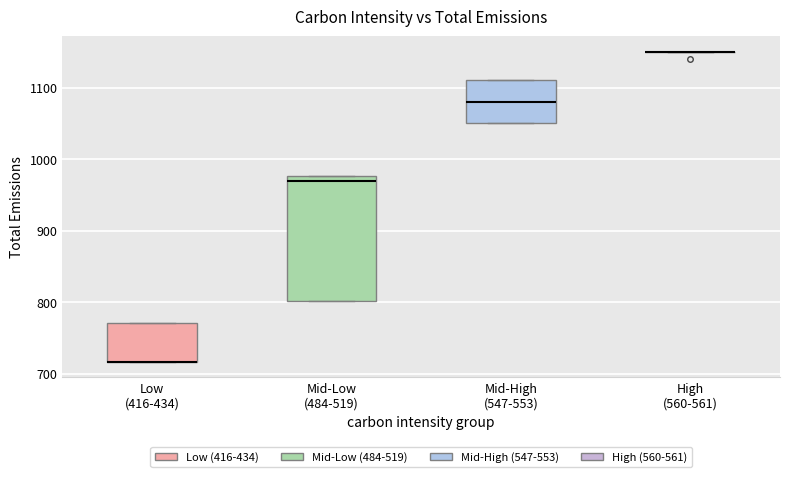

Reading left to right, read every box against the y-axis: the position of its median line, the range the box covers, and the ends of its whiskers. The values are not printed on the chart, so give them approximately, as read against the axis.

Low (416-434): median 720 (drawn on the box's lower edge), box 720 to 770, whiskers 720 to 770
Mid-Low (484-519): median 970, box 800 to 980, whiskers 800 to 980
Mid-High (547-553): median 1080, box 1050 to 1110, whiskers 1050 to 1110
High (560-561): box collapsed to a line at 1150, whiskers 1150 to 1150